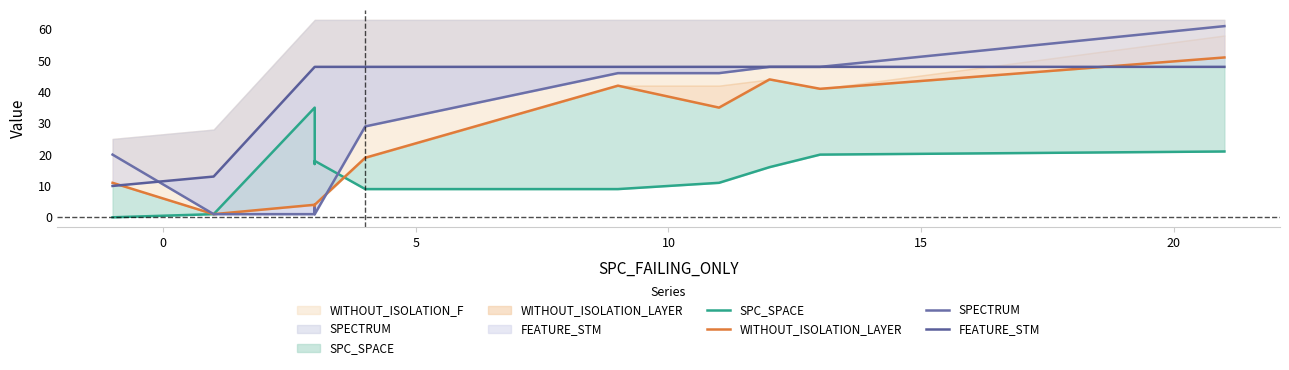

Reading right to left, list all the values displayed in this chart.

SPC_SPACE: 21	20	16	11	9	9	18	17	35	1	0
WITHOUT_ISOLATION_LAYER: 51	41	44	35	42	19	4	3	4	1	11
SPECTRUM: 61	48	48	46	46	29	1	3	1	1	20
FEATURE_STM: 48	48	48	48	48	48	48	48	48	13	10